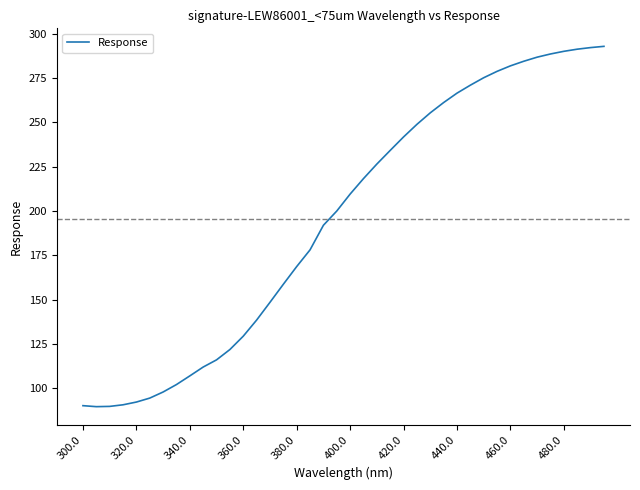

Between 400.0 and 480.0, which is larger?

480.0